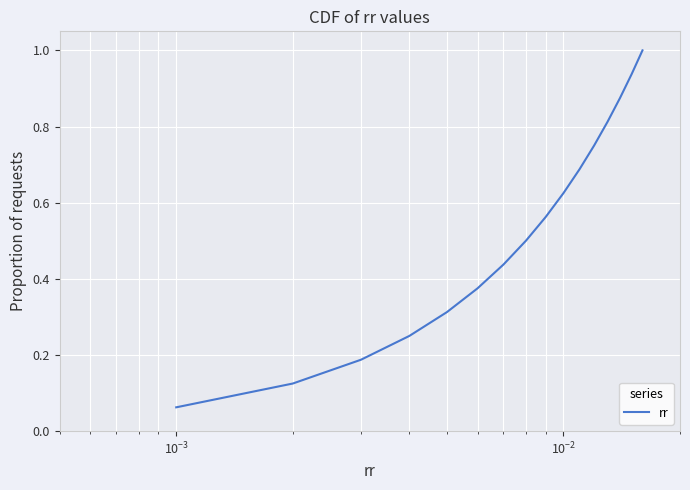

What is the maximum value shown in the chart?

1.0